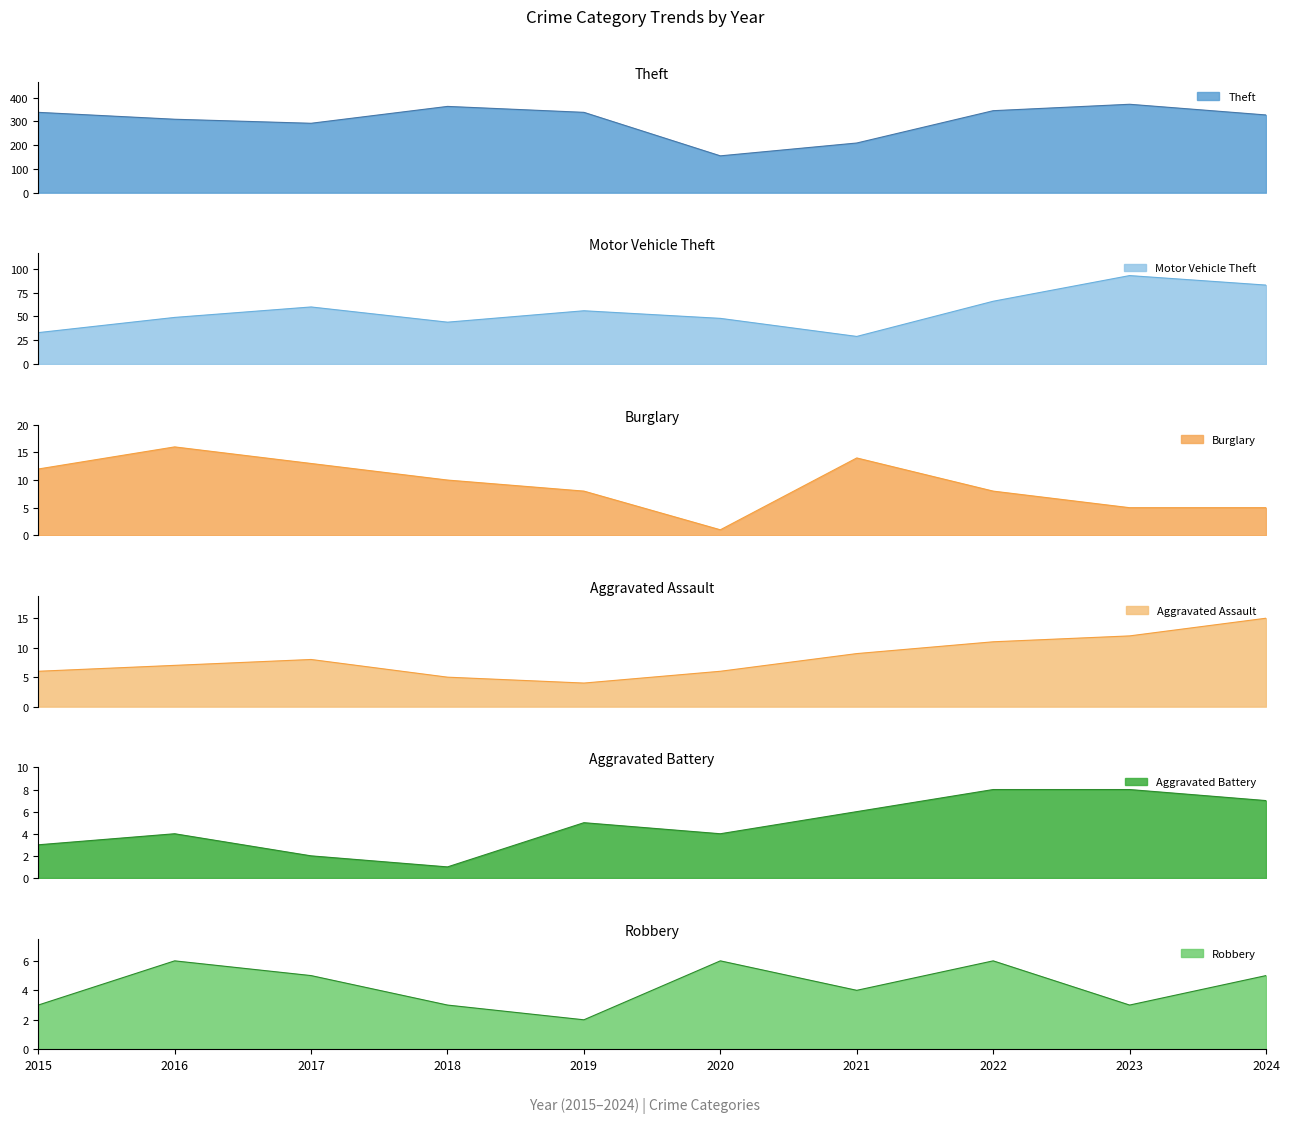

What is the spread (max minus min) of values at 2019?

336